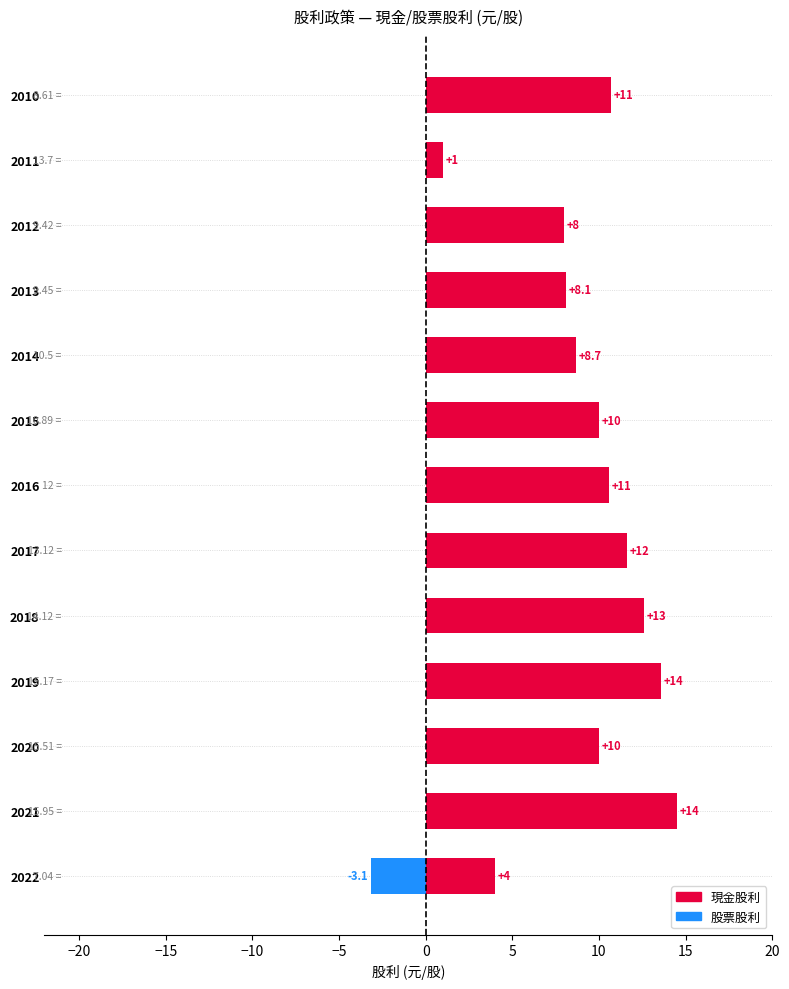

What is the sum of all 現金股利 values?

123.4